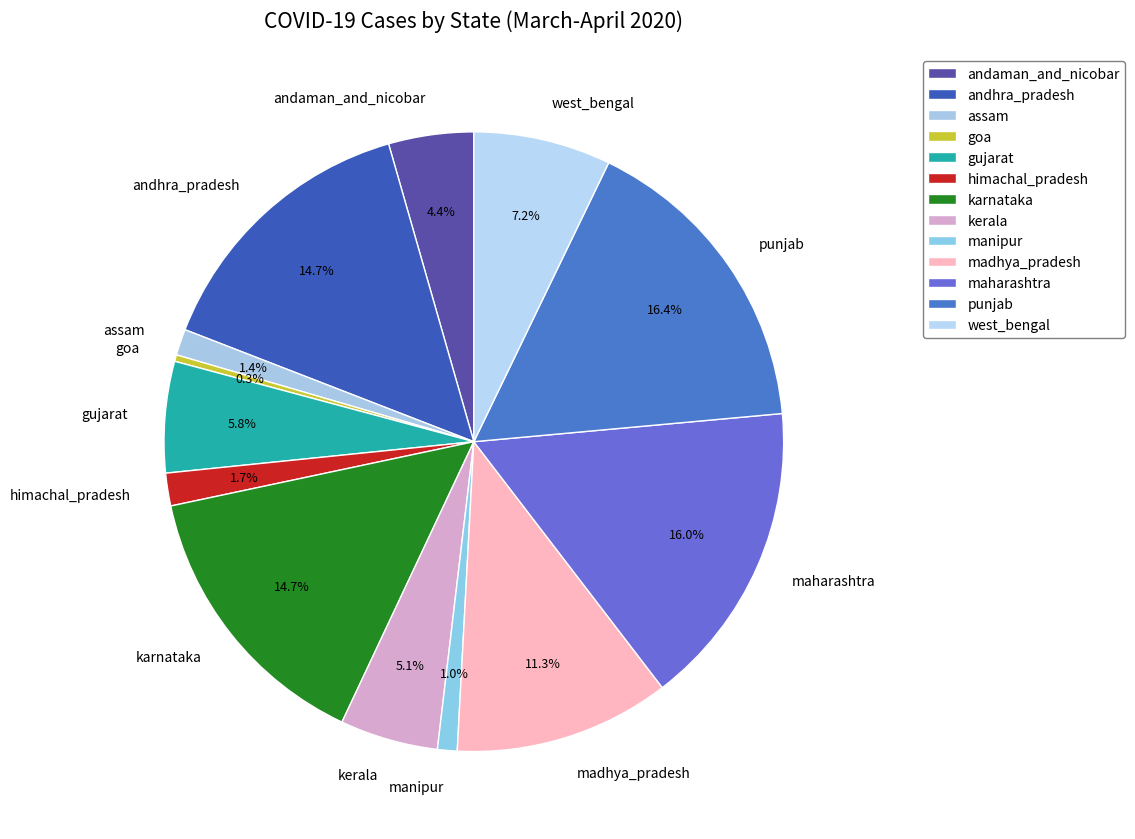

To the nearest percent, what is the difference between the largest and smallest slice percentages?

16%